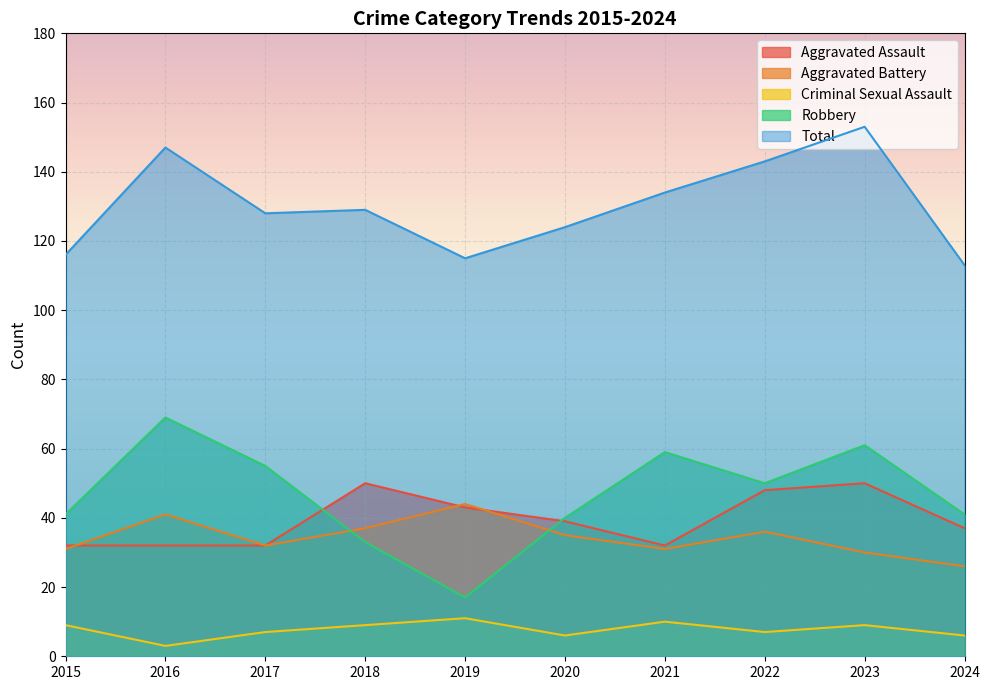

Reading left to right, extract all data points from this chart.

Aggravated Assault: 2015=32	2016=32	2017=32	2018=50	2019=43	2020=39	2021=32	2022=48	2023=50	2024=37
Aggravated Battery: 2015=31	2016=41	2017=32	2018=37	2019=44	2020=35	2021=31	2022=36	2023=30	2024=26
Criminal Sexual Assault: 2015=9	2016=3	2017=7	2018=9	2019=11	2020=6	2021=10	2022=7	2023=9	2024=6
Robbery: 2015=41	2016=69	2017=55	2018=33	2019=17	2020=40	2021=59	2022=50	2023=61	2024=41
Total: 2015=116	2016=147	2017=128	2018=129	2019=115	2020=124	2021=134	2022=143	2023=153	2024=113